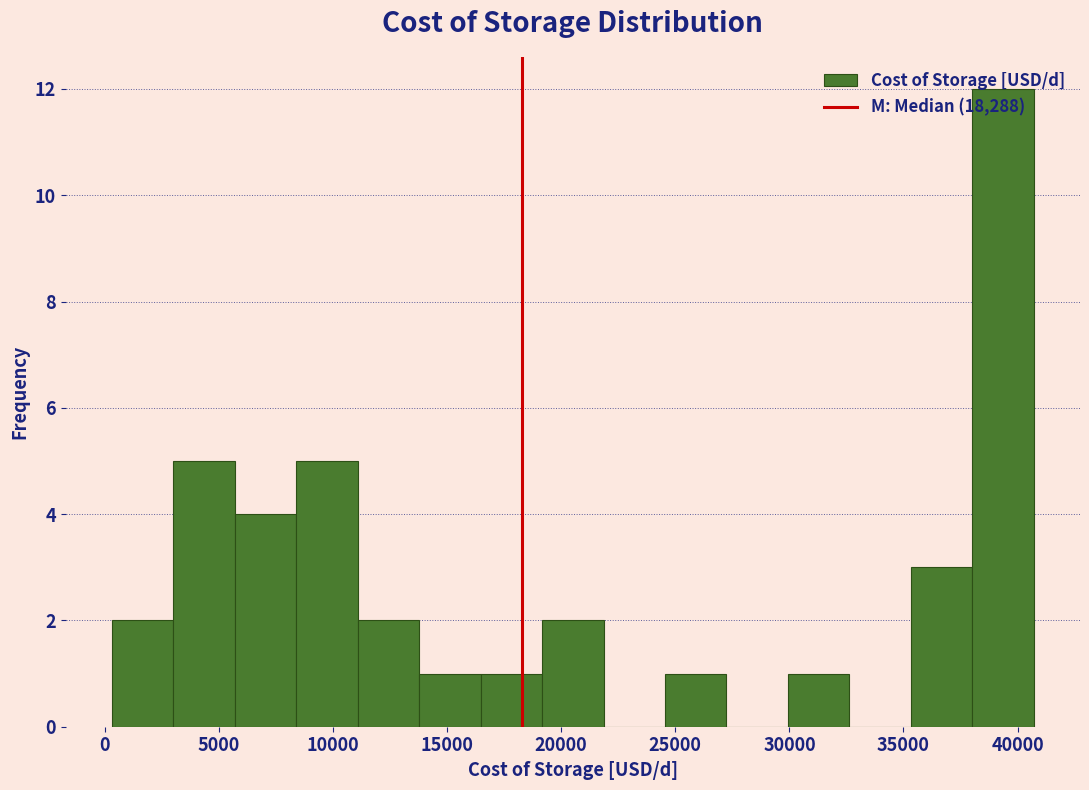

Reading left to right, list every bar in this chart as the range it spans on the x-axis followed by its height. Neither the bar edges nor the heights are printed on the chart, so give them approximately, as read against the axes.

500 to 3000: 2
3000 to 5500: 5
5500 to 8500: 4
8500 to 11000: 5
11000 to 14000: 2
14000 to 16500: 1
16500 to 19000: 1
19000 to 22000: 2
22000 to 24500: 0
24500 to 27000: 1
27000 to 30000: 0
30000 to 32500: 1
32500 to 35500: 0
35500 to 38000: 3
38000 to 40500: 12